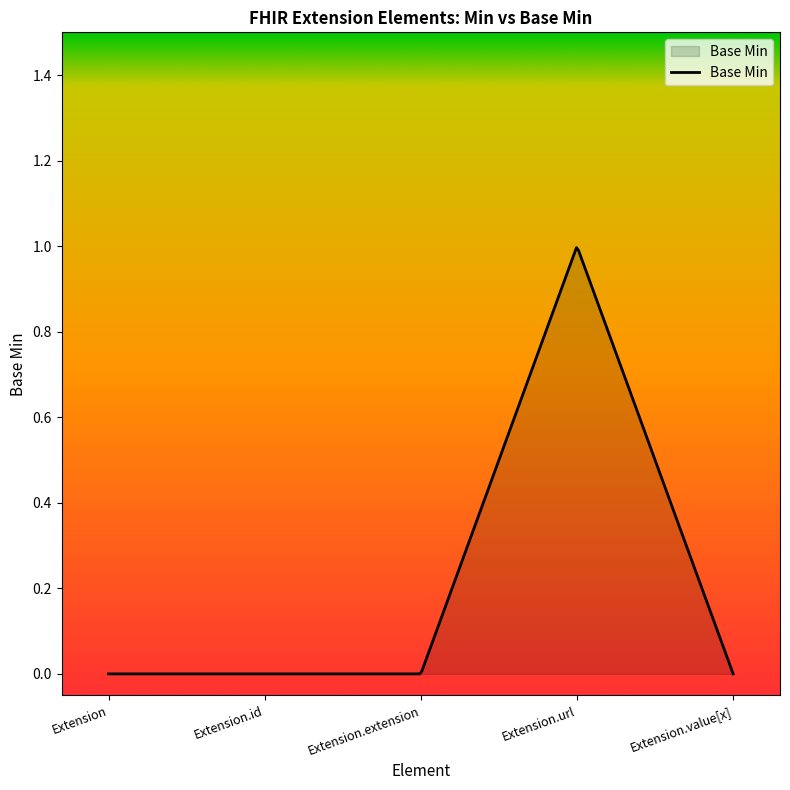

Reading left to right, extract all data points from this chart.

Extension=0	Extension.id=0	Extension.extension=0	Extension.url=1	Extension.value[x]=0